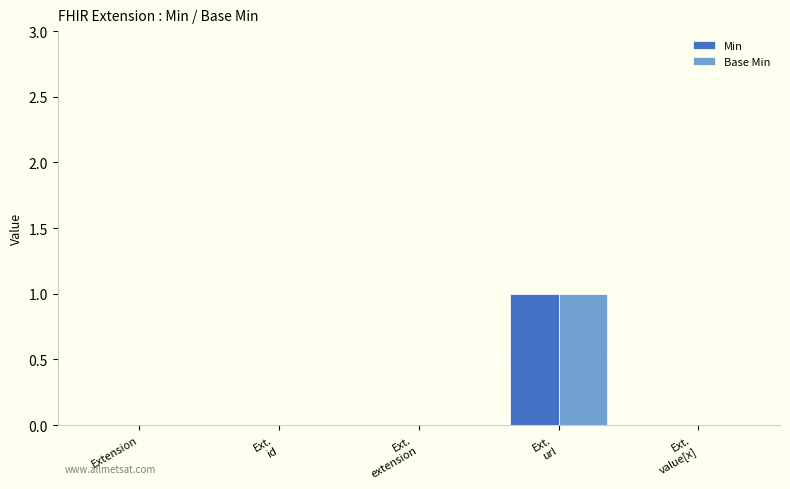

What is the maximum value for Min?

1